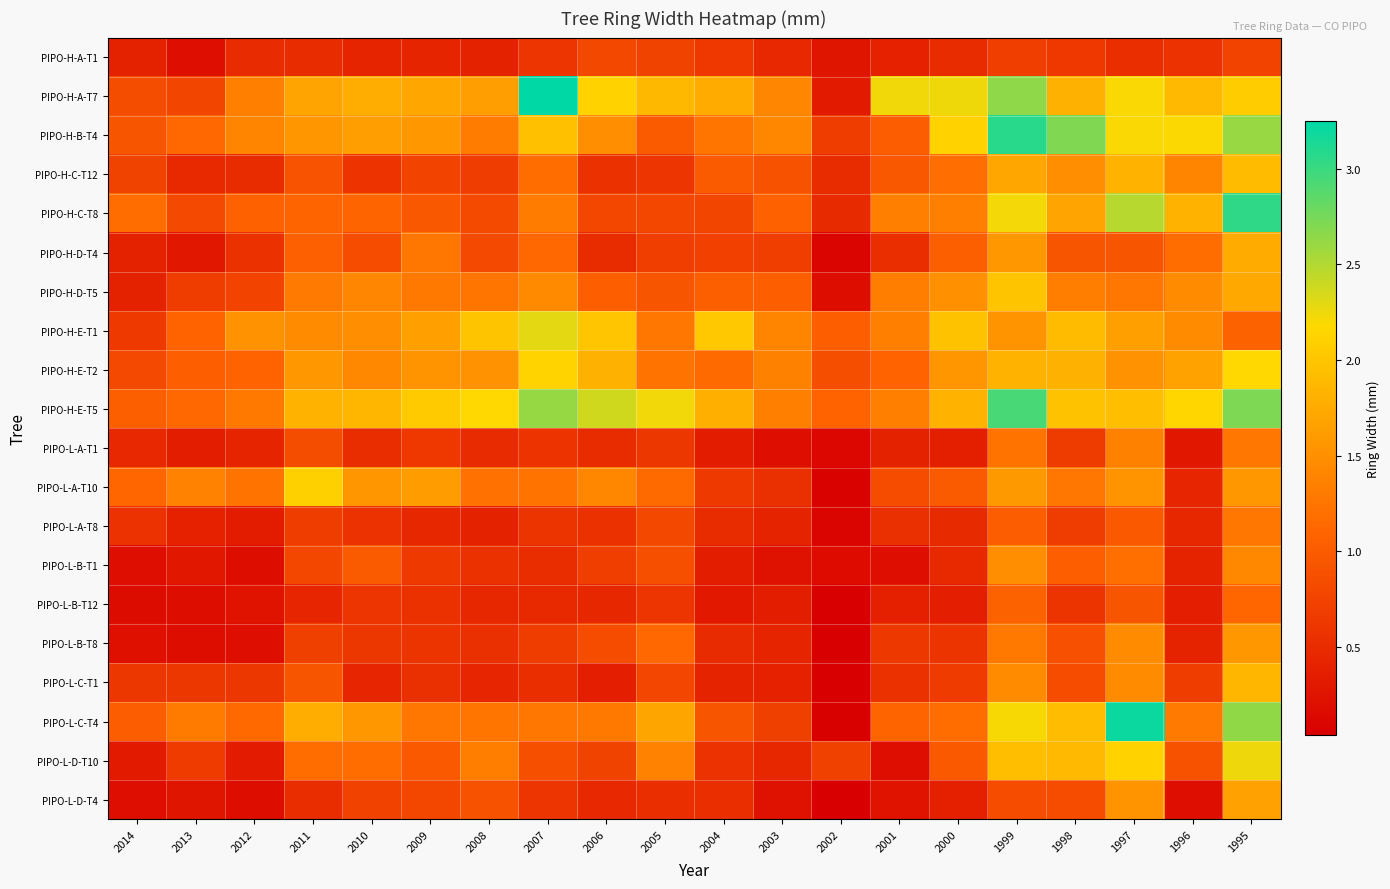

Reading left to right, list all the values displayed in this chart.

PIPO-H-A-T1: 2014=0.4	2013=0.2	2012=0.5	2011=0.5	2010=0.4	2009=0.4	2008=0.4	2007=0.6	2006=0.8	2005=0.7	2004=0.6	2003=0.5	2002=0.3	2001=0.4	2000=0.5	1999=0.7	1998=0.6	1997=0.5	1996=0.6	1995=0.8
PIPO-H-A-T7: 2014=0.9	2013=0.8	2012=1.3	2011=1.7	2010=1.8	2009=1.7	2008=1.6	2007=3.2	2006=2.1	2005=1.9	2004=1.8	2003=1.4	2002=0.3	2001=2.2	2000=2.2	1999=2.6	1998=1.8	1997=2.2	1996=1.9	1995=2.1
PIPO-H-B-T4: 2014=0.9	2013=1.1	2012=1.4	2011=1.6	2010=1.6	2009=1.6	2008=1.3	2007=2.0	2006=1.5	2005=1.0	2004=1.3	2003=1.4	2002=0.7	2001=1.0	2000=2.1	1999=3.1	1998=2.7	1997=2.2	1996=2.2	1995=2.6
PIPO-H-C-T12: 2014=0.7	2013=0.5	2012=0.5	2011=0.9	2010=0.6	2009=0.8	2008=0.7	2007=1.2	2006=0.6	2005=0.6	2004=1.0	2003=0.9	2002=0.5	2001=1.0	2000=1.2	1999=1.7	1998=1.5	1997=1.8	1996=1.4	1995=1.9
PIPO-H-C-T8: 2014=1.2	2013=0.8	2012=1.1	2011=1.1	2010=1.1	2009=1.0	2008=0.8	2007=1.3	2006=0.8	2005=0.8	2004=0.8	2003=1.1	2002=0.5	2001=1.4	2000=1.4	1999=2.2	1998=1.7	1997=2.5	1996=1.8	1995=3.0
PIPO-H-D-T4: 2014=0.4	2013=0.3	2012=0.6	2011=1.0	2010=0.8	2009=1.3	2008=0.8	2007=1.1	2006=0.5	2005=0.7	2004=0.7	2003=0.7	2002=0.1	2001=0.5	2000=1.0	1999=1.6	1998=0.9	1997=0.9	1996=1.2	1995=1.8
PIPO-H-D-T5: 2014=0.4	2013=0.7	2012=0.8	2011=1.3	2010=1.4	2009=1.3	2008=1.3	2007=1.4	2006=1.0	2005=0.9	2004=1.0	2003=1.0	2002=0.2	2001=1.3	2000=1.5	1999=2.0	1998=1.3	1997=1.3	1996=1.5	1995=1.7
PIPO-H-E-T1: 2014=0.6	2013=1.1	2012=1.5	2011=1.5	2010=1.5	2009=1.7	2008=2.0	2007=2.3	2006=2.0	2005=1.3	2004=2.0	2003=1.4	2002=1.0	2001=1.4	2000=2.0	1999=1.5	1998=1.9	1997=1.6	1996=1.5	1995=1.1
PIPO-H-E-T2: 2014=0.8	2013=1.0	2012=1.1	2011=1.6	2010=1.4	2009=1.5	2008=1.5	2007=2.1	2006=1.8	2005=1.2	2004=1.1	2003=1.4	2002=0.9	2001=1.1	2000=1.6	1999=1.8	1998=1.8	1997=1.5	1996=1.7	1995=2.2
PIPO-H-E-T5: 2014=1.0	2013=1.1	2012=1.3	2011=1.8	2010=1.9	2009=2.1	2008=2.2	2007=2.6	2006=2.4	2005=2.2	2004=1.8	2003=1.4	2002=1.1	2001=1.3	2000=1.8	1999=2.9	1998=2.0	1997=1.9	1996=2.2	1995=2.7
PIPO-L-A-T1: 2014=0.5	2013=0.3	2012=0.4	2011=0.9	2010=0.5	2009=0.6	2008=0.5	2007=0.6	2006=0.5	2005=0.6	2004=0.3	2003=0.2	2002=0.1	2001=0.4	2000=0.4	1999=1.2	1998=0.7	1997=1.4	1996=0.3	1995=1.3
PIPO-L-A-T10: 2014=1.1	2013=1.4	2012=1.2	2011=2.1	2010=1.6	2009=1.6	2008=1.2	2007=1.2	2006=1.4	2005=1.1	2004=0.6	2003=0.5	2002=0.1	2001=0.8	2000=1.0	1999=1.6	1998=1.3	1997=1.5	1996=0.4	1995=1.6
PIPO-L-A-T8: 2014=0.6	2013=0.4	2012=0.3	2011=0.7	2010=0.6	2009=0.5	2008=0.4	2007=0.6	2006=0.6	2005=0.8	2004=0.5	2003=0.4	2002=0.1	2001=0.5	2000=0.5	1999=1.0	1998=0.7	1997=1.0	1996=0.5	1995=1.3
PIPO-L-B-T1: 2014=0.2	2013=0.3	2012=0.2	2011=0.8	2010=1.0	2009=0.6	2008=0.6	2007=0.5	2006=0.7	2005=0.9	2004=0.4	2003=0.2	2002=0.2	2001=0.2	2000=0.5	1999=1.5	1998=1.0	1997=1.2	1996=0.4	1995=1.4
PIPO-L-B-T12: 2014=0.2	2013=0.2	2012=0.2	2011=0.5	2010=0.6	2009=0.6	2008=0.5	2007=0.5	2006=0.5	2005=0.6	2004=0.3	2003=0.3	2002=0.0	2001=0.4	2000=0.4	1999=1.1	1998=0.6	1997=0.9	1996=0.4	1995=1.1
PIPO-L-B-T8: 2014=0.2	2013=0.2	2012=0.2	2011=0.7	2010=0.6	2009=0.6	2008=0.5	2007=0.7	2006=0.8	2005=1.1	2004=0.5	2003=0.4	2002=0.0	2001=0.6	2000=0.6	1999=1.3	1998=0.9	1997=1.5	1996=0.4	1995=1.6
PIPO-L-C-T1: 2014=0.6	2013=0.6	2012=0.6	2011=0.9	2010=0.4	2009=0.5	2008=0.4	2007=0.5	2006=0.4	2005=0.8	2004=0.4	2003=0.4	2002=0.0	2001=0.6	2000=0.7	1999=1.5	1998=0.8	1997=1.5	1996=0.7	1995=1.9
PIPO-L-C-T4: 2014=1.0	2013=1.3	2012=1.1	2011=1.8	2010=1.6	2009=1.3	2008=1.2	2007=1.3	2006=1.3	2005=1.7	2004=0.9	2003=0.7	2002=0.1	2001=1.1	2000=1.2	1999=2.2	1998=1.9	1997=3.2	1996=1.3	1995=2.6
PIPO-L-D-T10: 2014=0.3	2013=0.7	2012=0.3	2011=1.2	2010=1.2	2009=1.0	2008=1.3	2007=0.9	2006=0.7	2005=1.4	2004=0.6	2003=0.5	2002=0.7	2001=0.2	2000=1.0	1999=1.9	1998=1.9	1997=2.1	1996=0.9	1995=2.2
PIPO-L-D-T4: 2014=0.2	2013=0.3	2012=0.2	2011=0.5	2010=0.7	2009=0.8	2008=0.9	2007=0.6	2006=0.5	2005=0.5	2004=0.5	2003=0.2	2002=0.0	2001=0.3	2000=0.4	1999=0.8	1998=0.8	1997=1.5	1996=0.2	1995=1.7